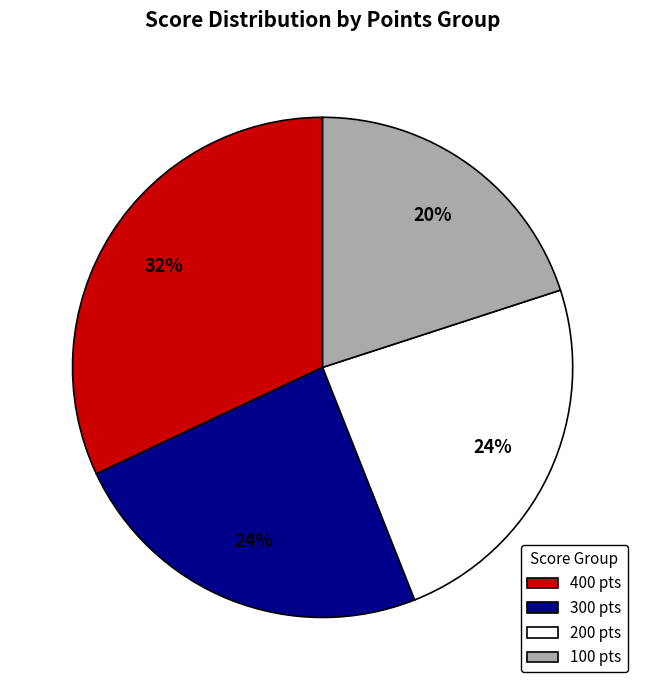

How many segments does this pie chart have?

4